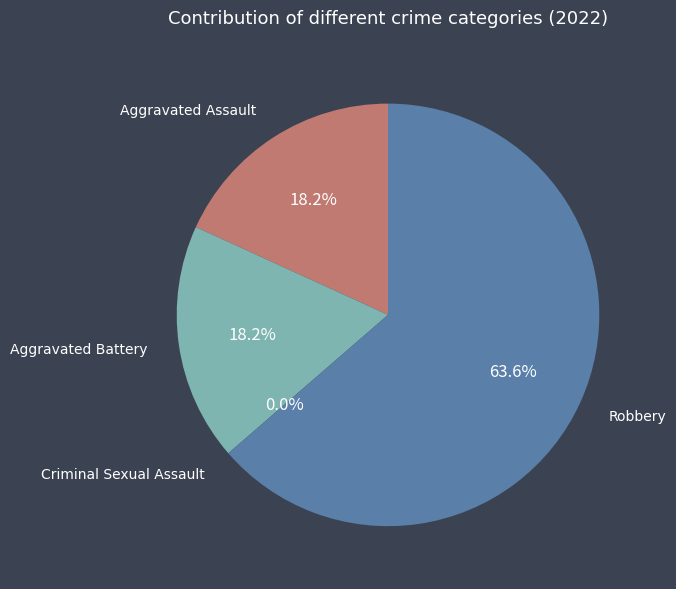

Combined, what portion of the pie is Aggravated Battery and Criminal Sexual Assault?

18.2%